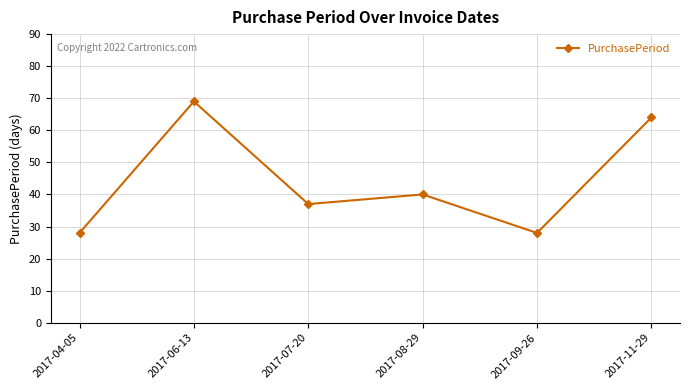

Where is the first local minimum?

2017-07-20